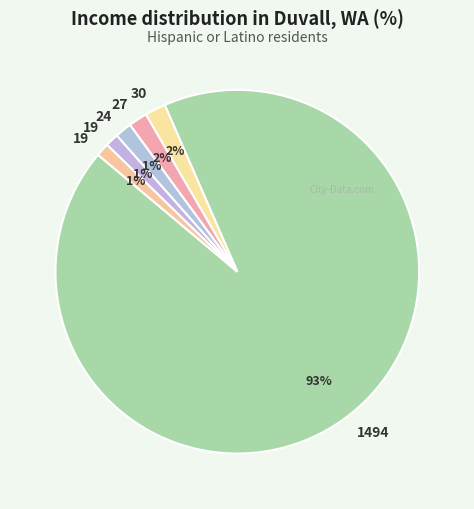

Is there any slice that represents more than half of the pie?

Yes